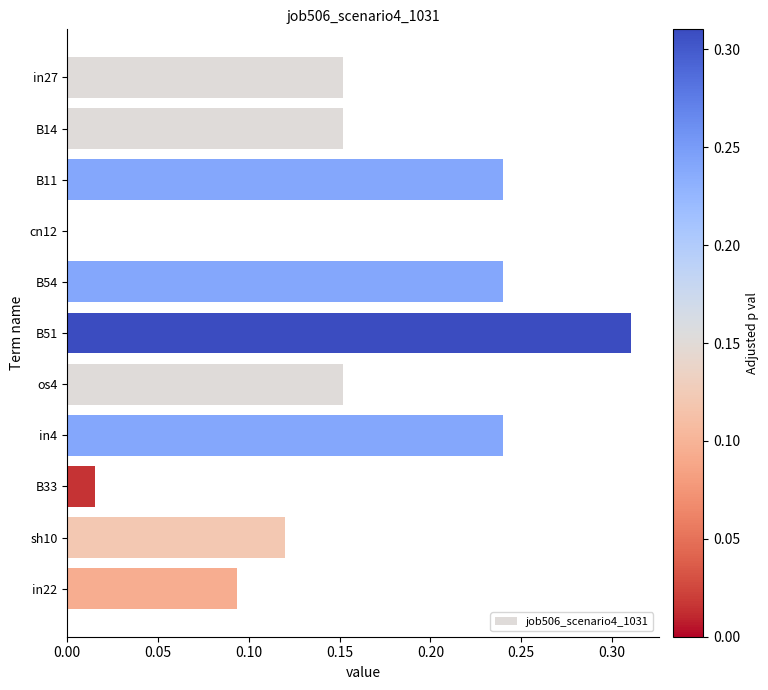

Which has a higher value, in4 or B33?

in4